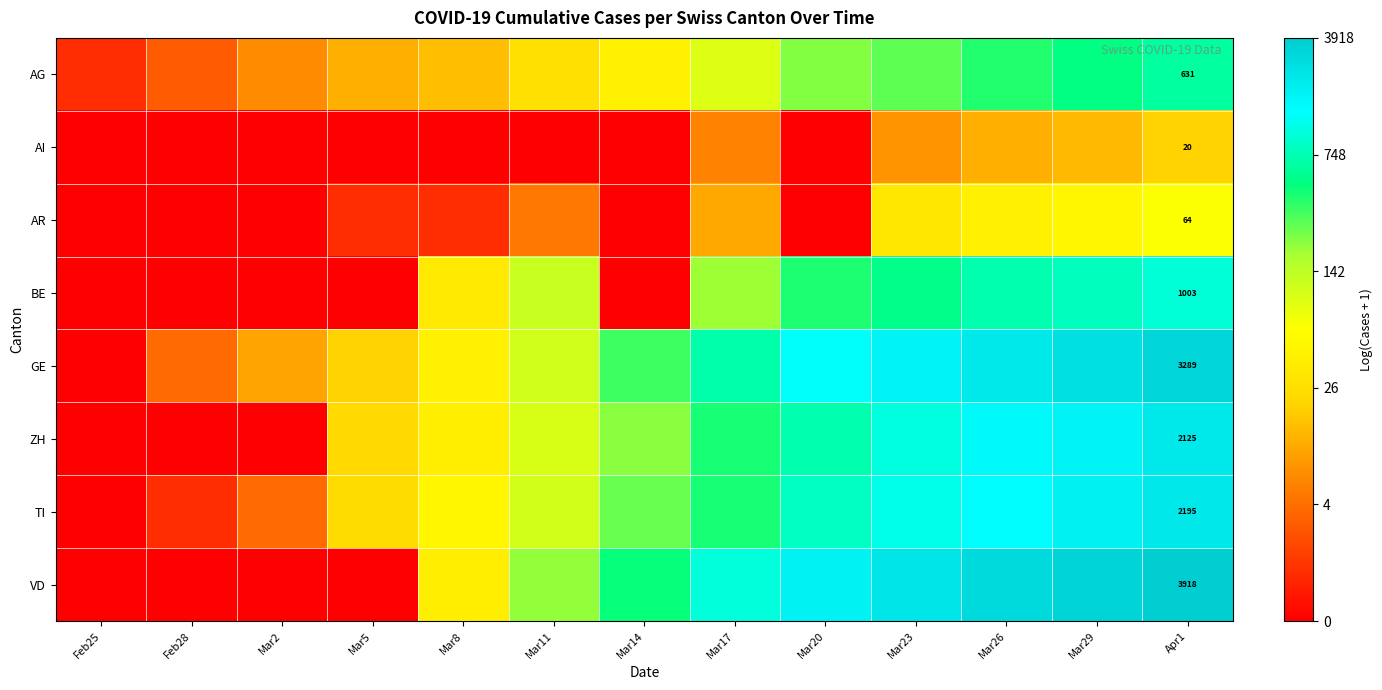

What is the maximum value for VD?

8.3